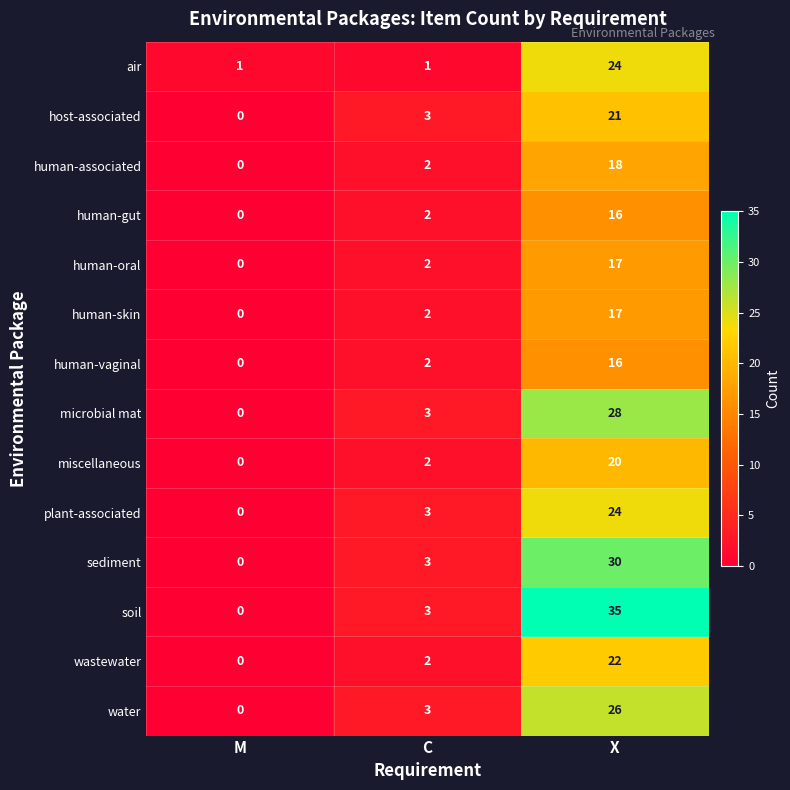

Which series has the largest total across all categories?

soil